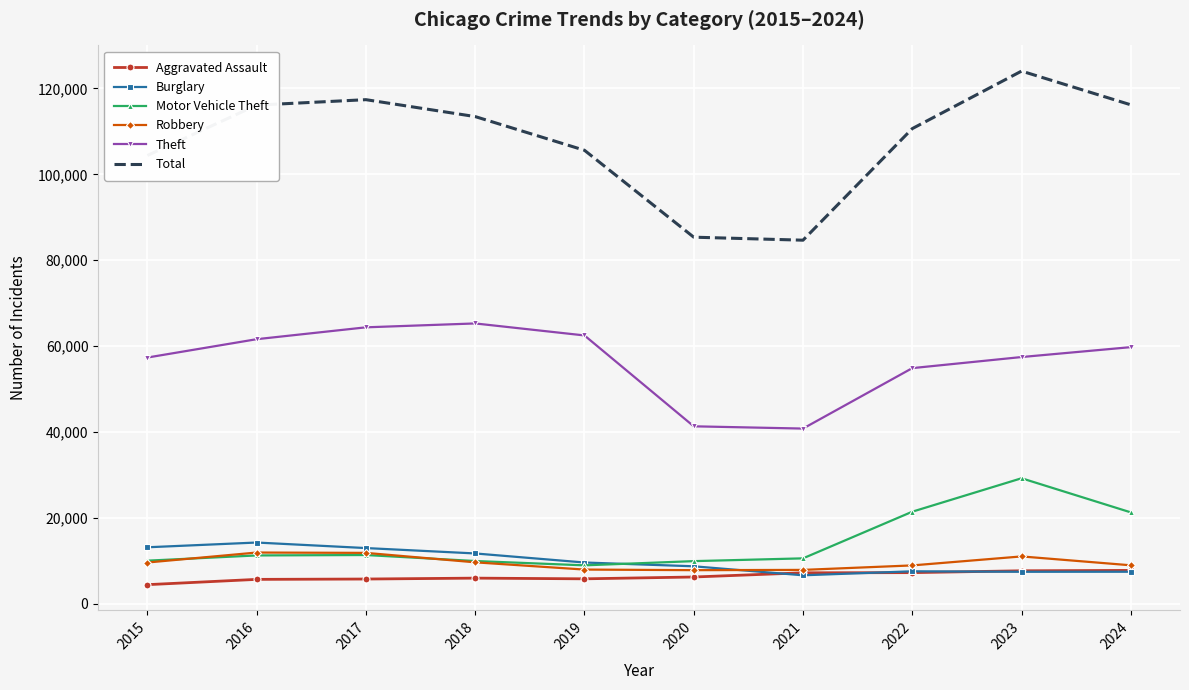

What is the minimum value shown in the chart?

4480